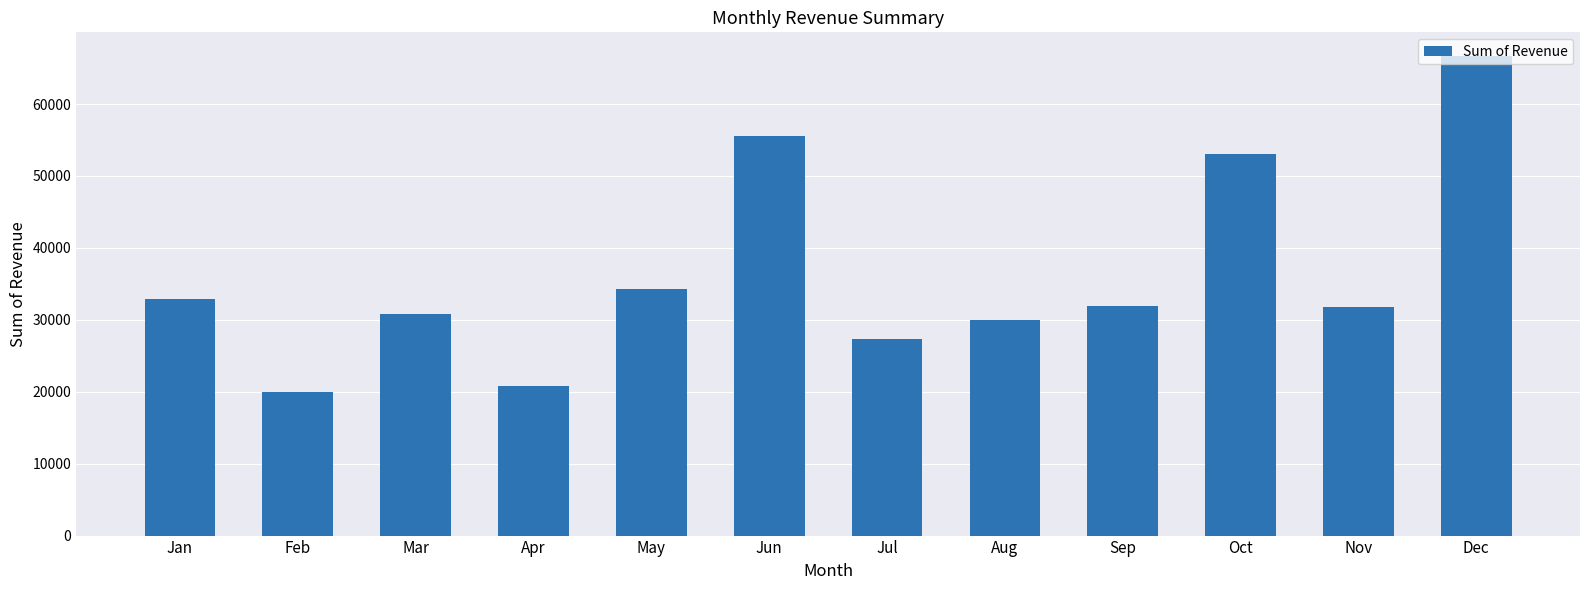

Approximately how many times larger is the value at May compared to Jan?

1.0